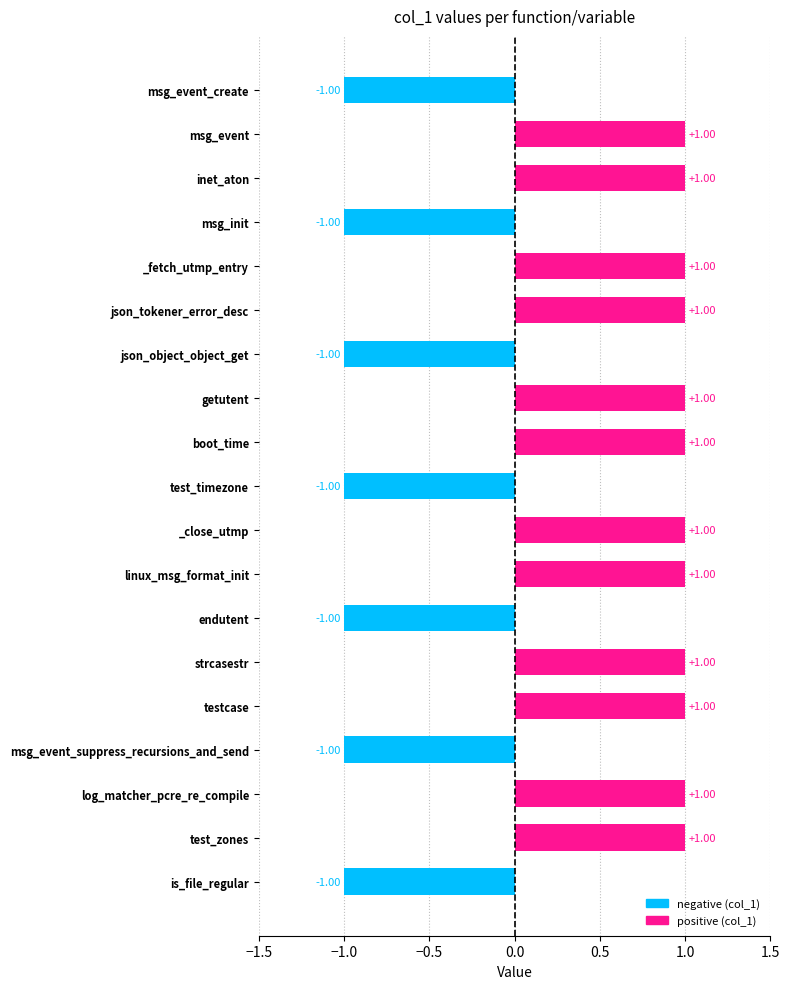

What is the label of the 9th bar from the bottom?

_close_utmp